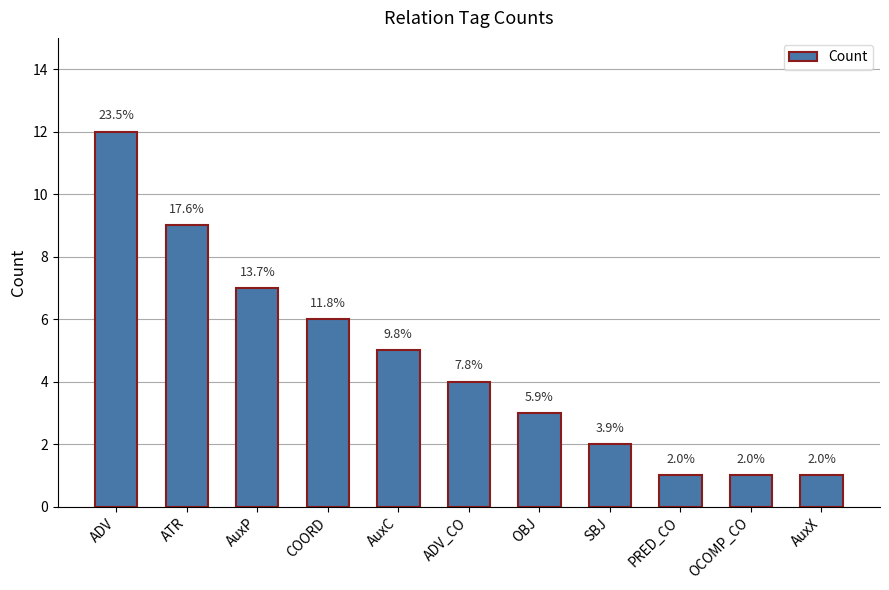

What is the change in value from ADV to OBJ?

-9